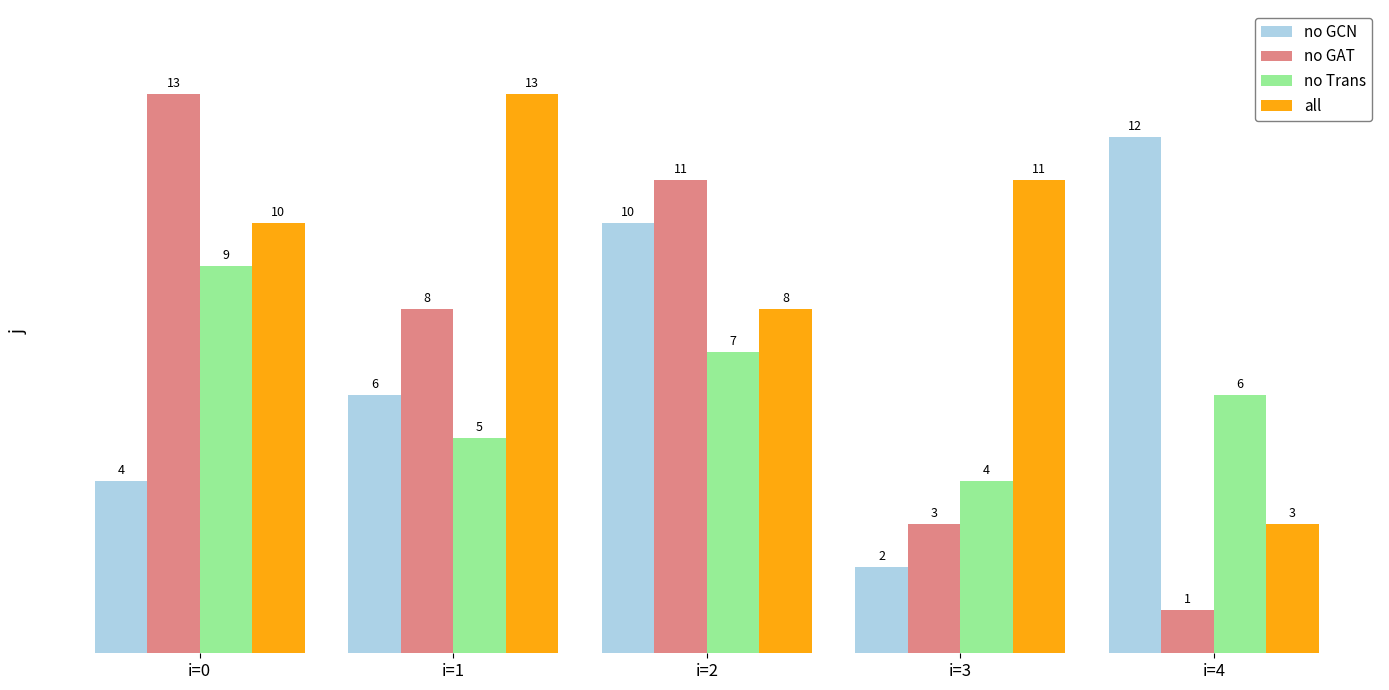

What is the spread (max minus min) of values at i=0?

9